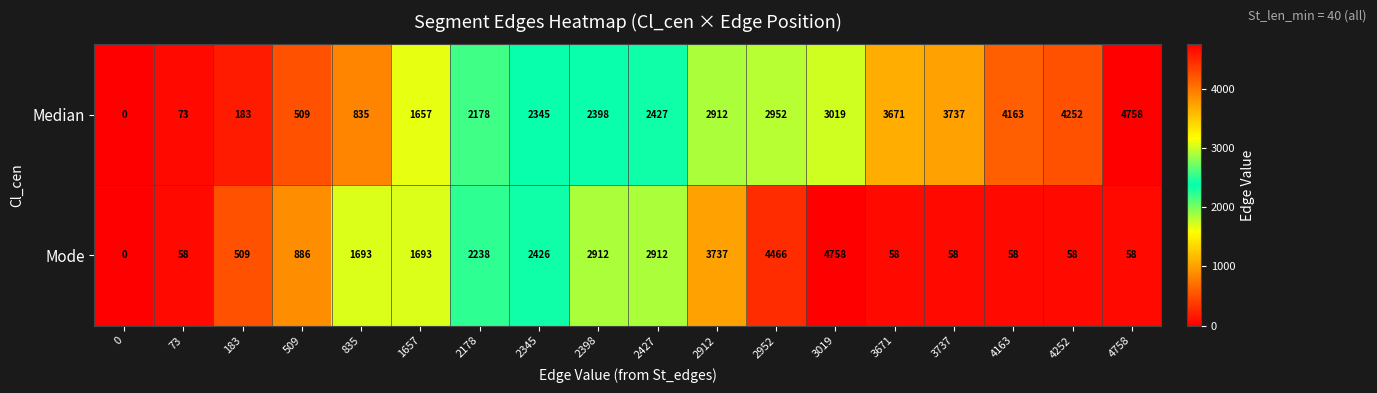

True or false: Mode has a value of 58 at 3737.

True